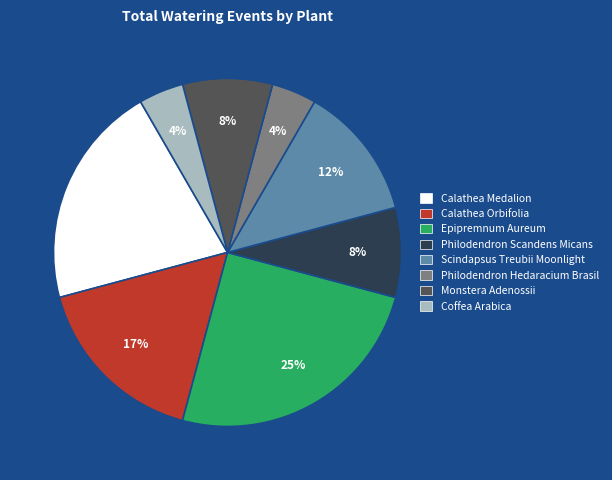

To the nearest percent, what is the combined percentage of Calathea Orbifolia and Coffea Arabica?

21%